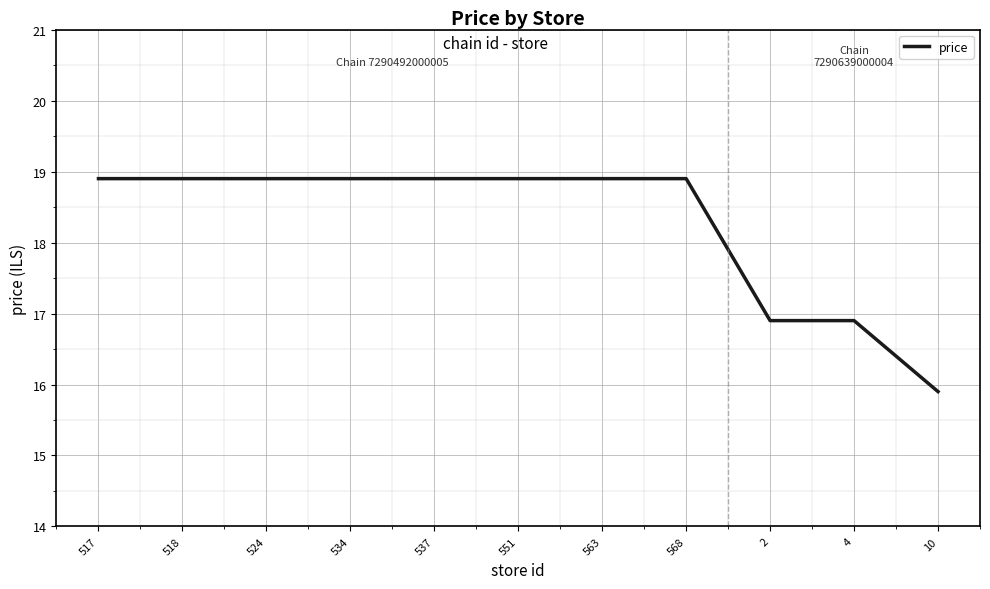

What is the minimum value shown in the chart?

15.9